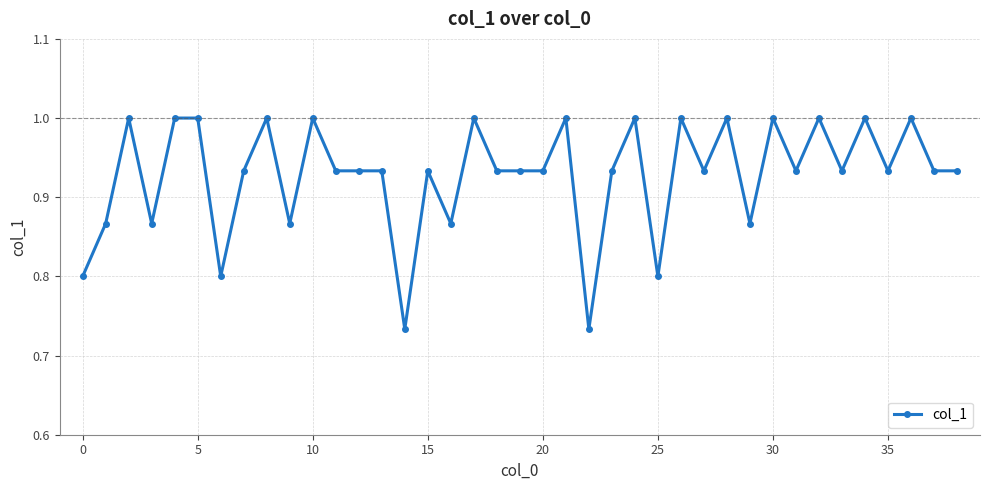

Does the chart display data point markers on the line(s)?

Yes